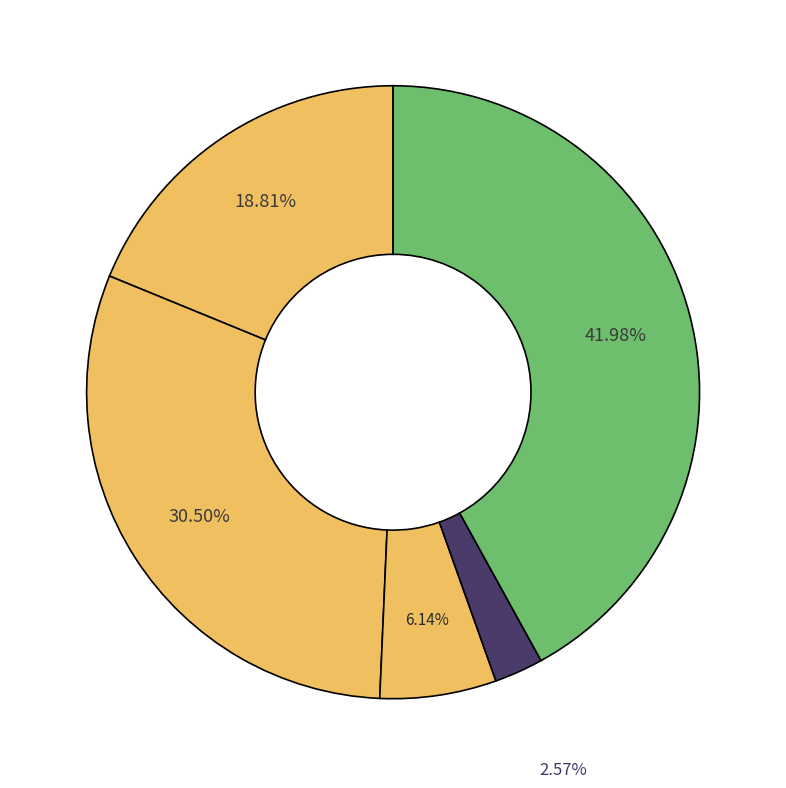

Rank the categories by value from lowest to highest.

Homicide, Criminal Sexual Assault, Aggravated Assault, Aggravated Battery, Robbery